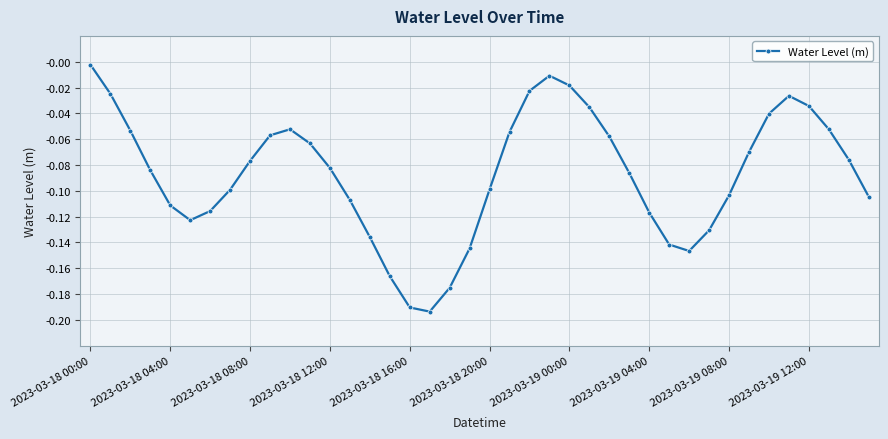

What is the sum of all values?

-3.5